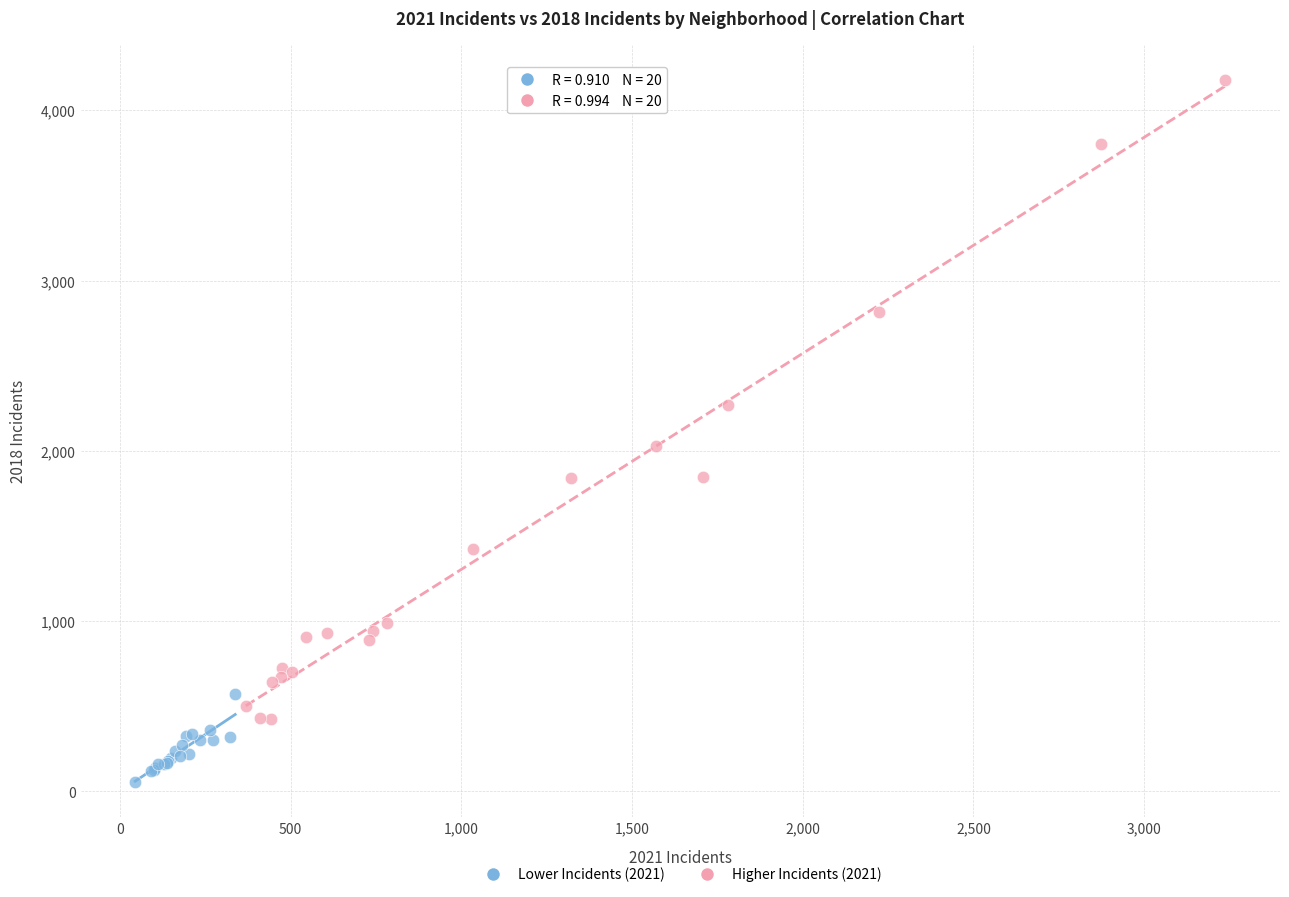

What are all the series names shown in the legend?

Lower Incidents (2021), Higher Incidents (2021)